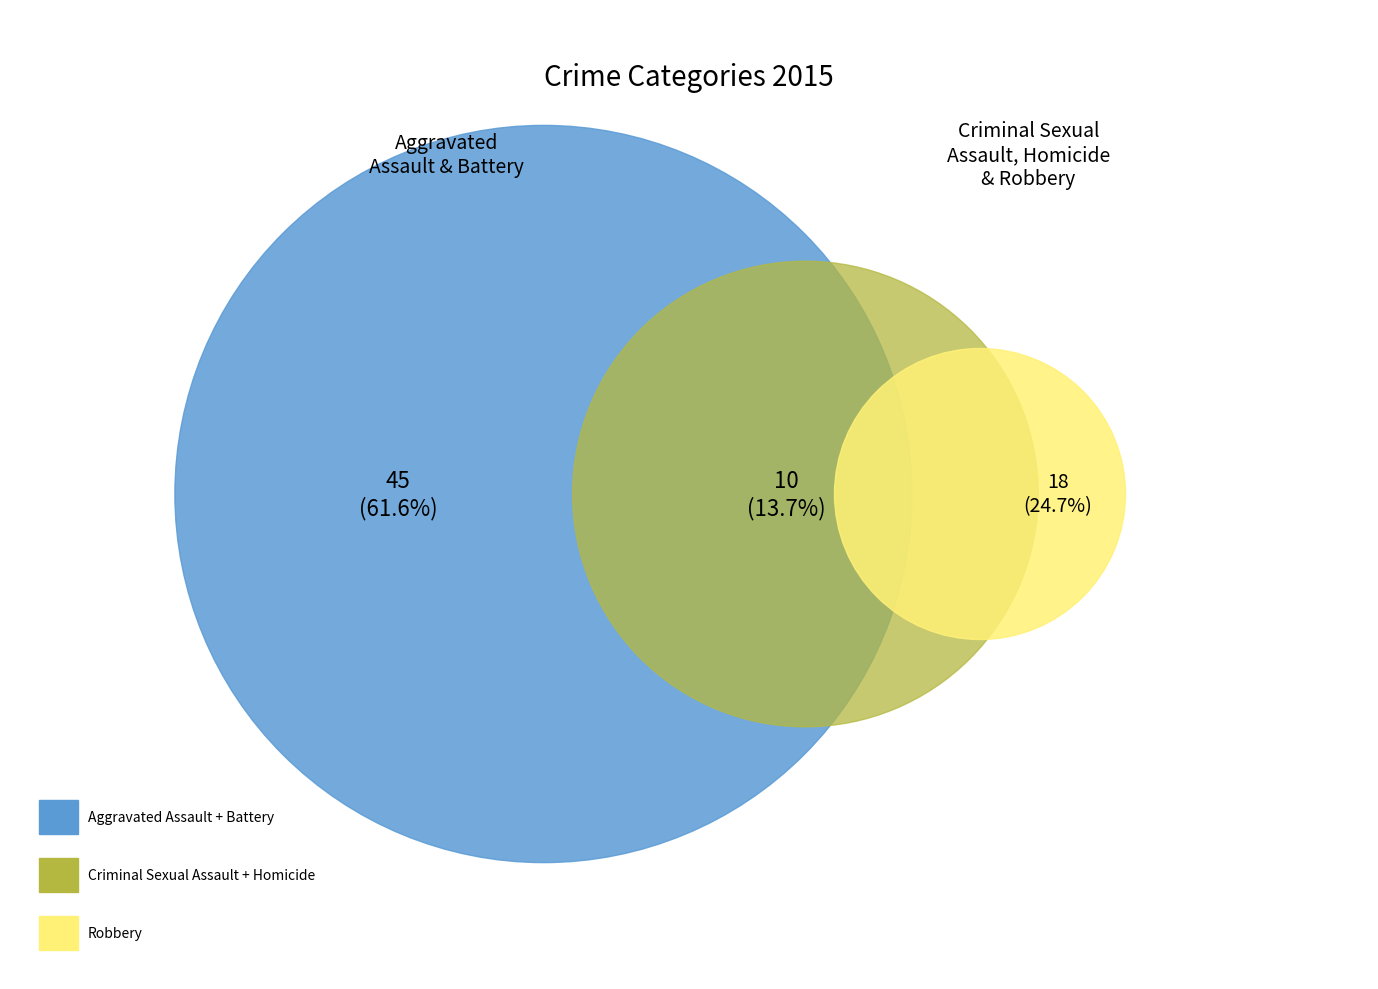

True or false: Robbery accounts for 36% of the total.

False